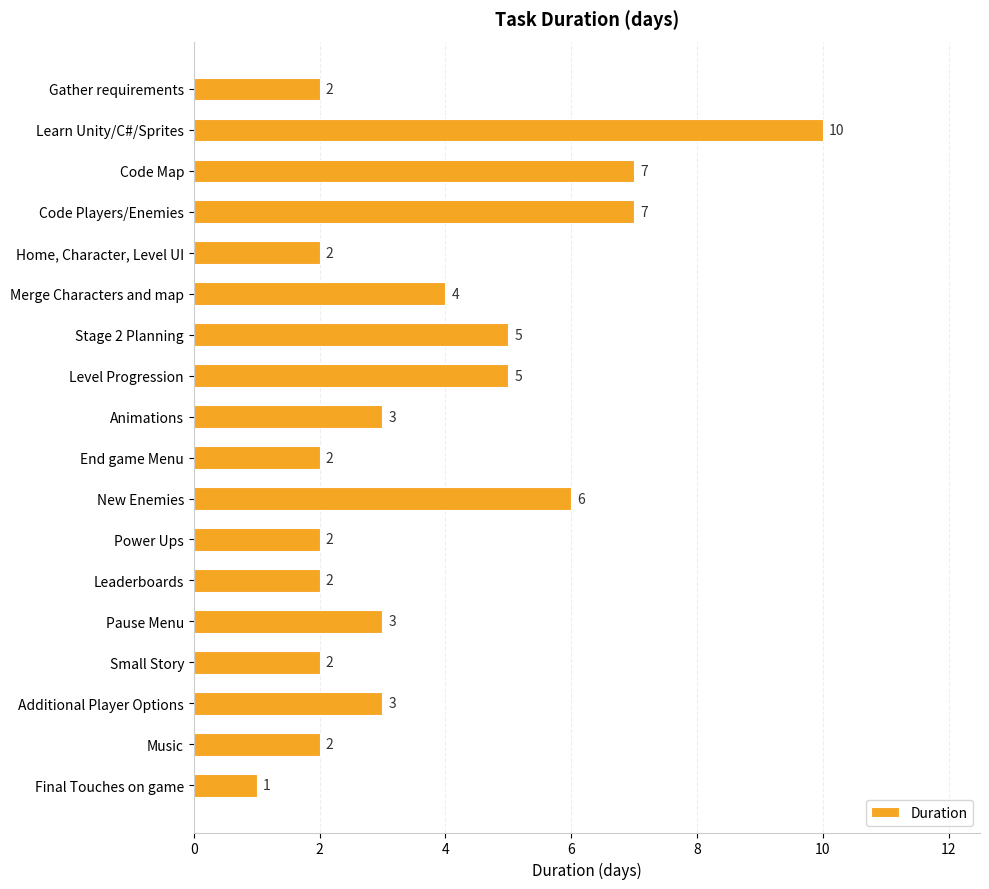

What is the value of the 10th bar from the top?

2